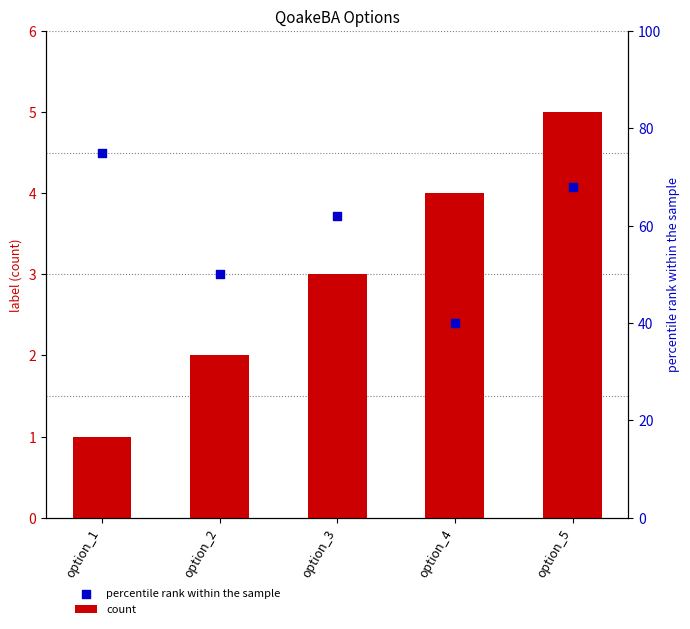

At how many categories does at least one series exceed 3?

4